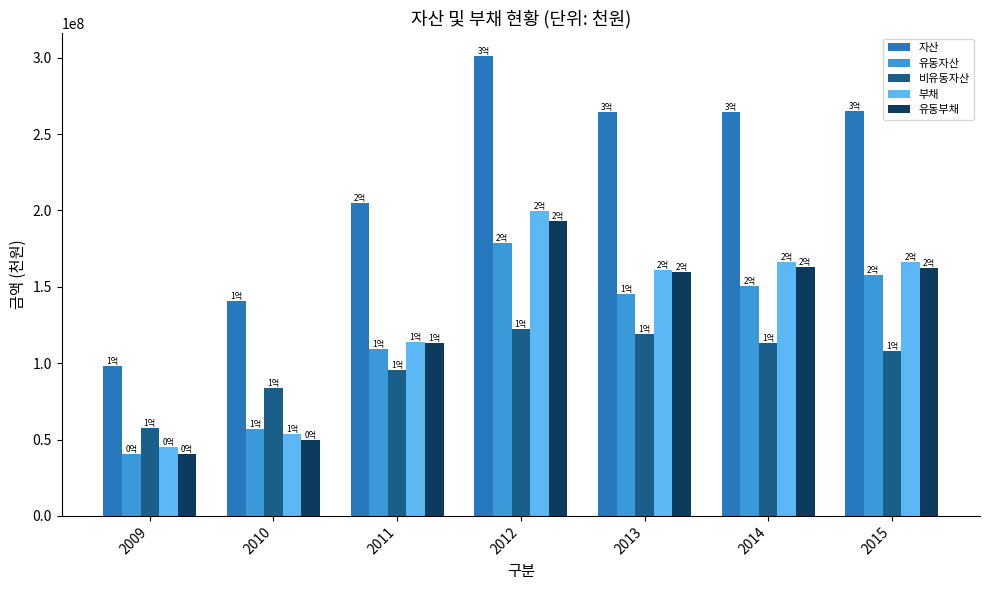

At which label does 부채 reach its minimum?

2009